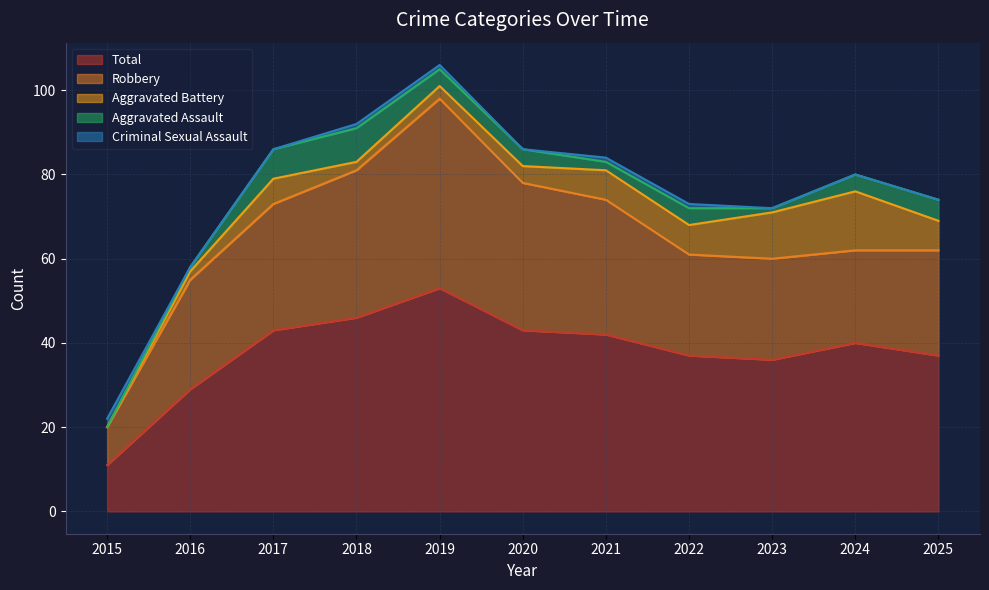

Reading left to right, list all the values displayed in this chart.

Aggravated Assault: 2015=0	2016=1	2017=7	2018=8	2019=4	2020=4	2021=2	2022=4	2023=1	2024=4	2025=5
Aggravated Battery: 2015=0	2016=2	2017=6	2018=2	2019=3	2020=4	2021=7	2022=7	2023=11	2024=14	2025=7
Criminal Sexual Assault: 2015=2	2016=0	2017=0	2018=1	2019=1	2020=0	2021=1	2022=1	2023=0	2024=0	2025=0
Robbery: 2015=9	2016=26	2017=30	2018=35	2019=45	2020=35	2021=32	2022=24	2023=24	2024=22	2025=25
Total: 2015=11	2016=29	2017=43	2018=46	2019=53	2020=43	2021=42	2022=37	2023=36	2024=40	2025=37